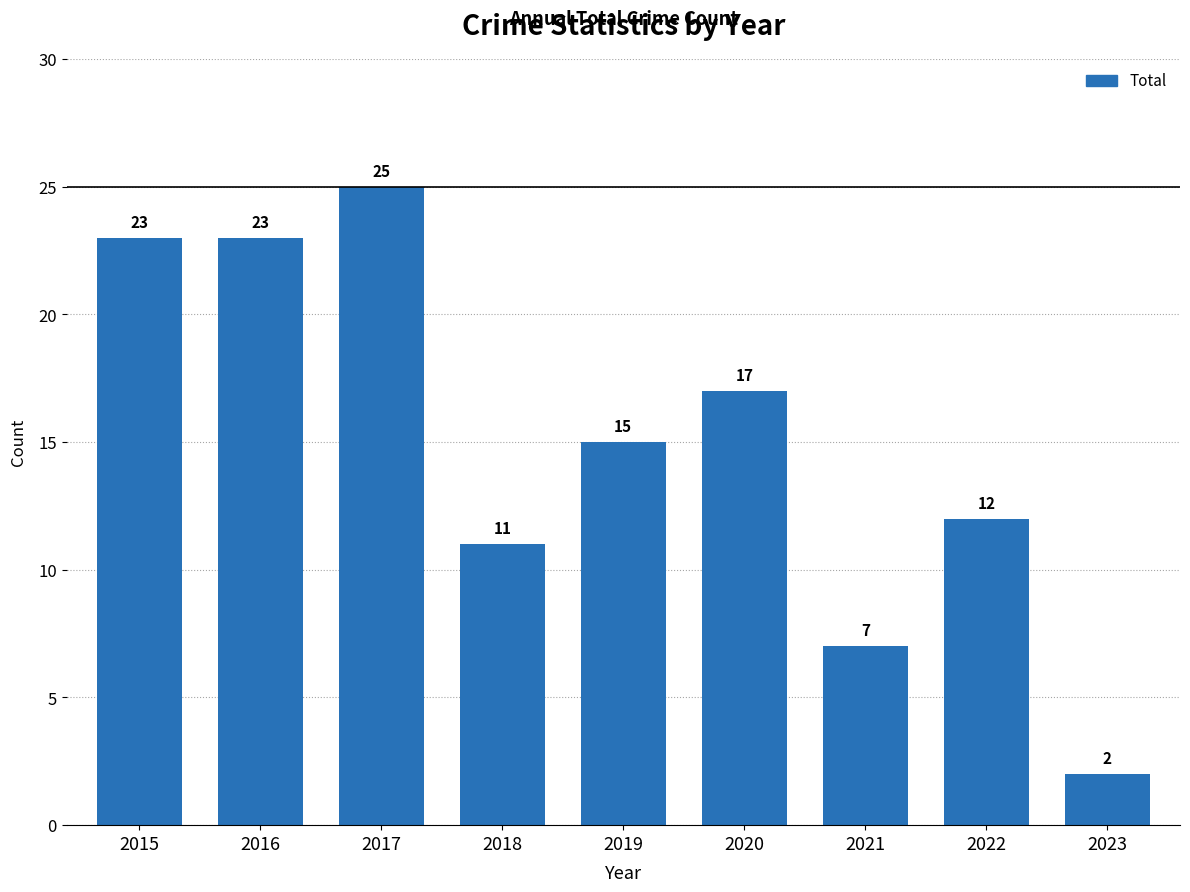

Reading left to right, what are all the values shown in this chart?

23	23	25	11	15	17	7	12	2